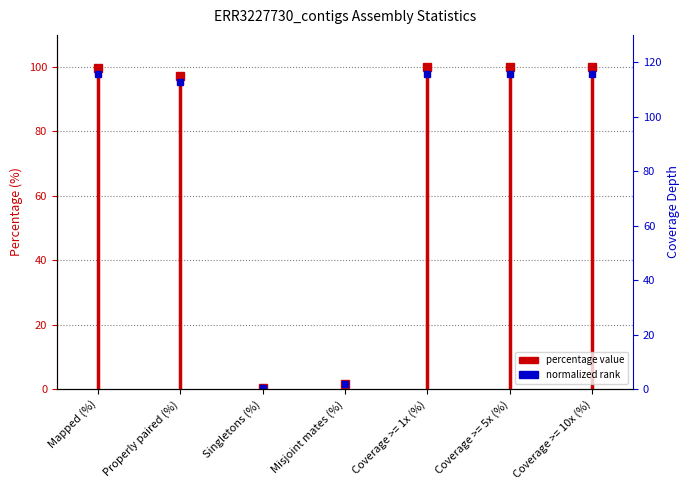

Is it true that the value at Mapped (%) is -40.1?

False